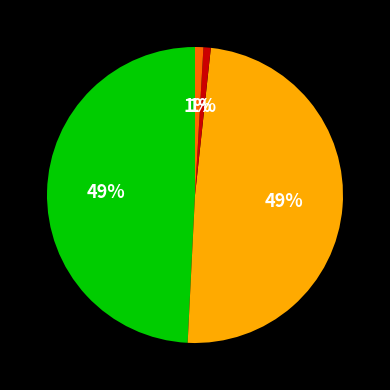

To the nearest percent, what is the difference between the largest and smallest slice percentages?

48%